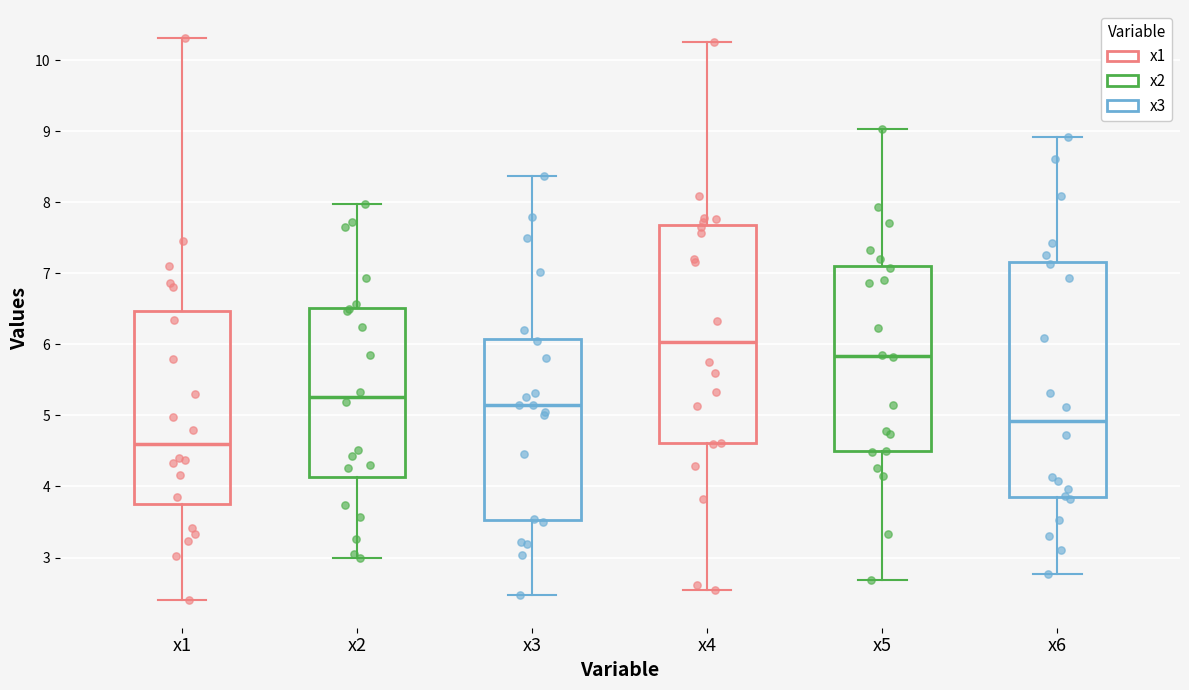

Where is the lower edge of the box for x1 on the y-axis? The values are not printed on the chart, so give them approximately, as read against the axis.

3.7